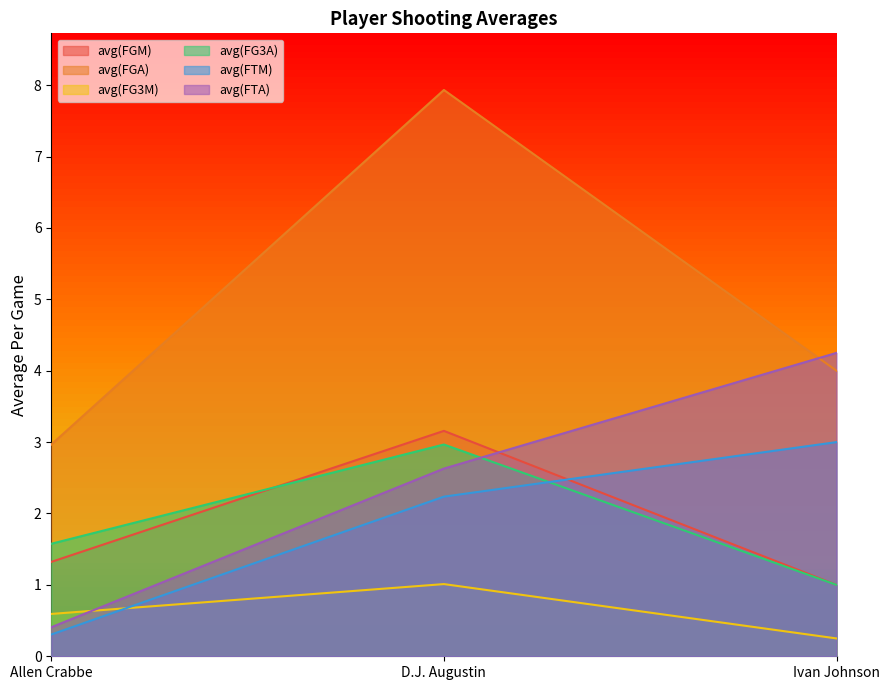

What is the average value of the avg(FTA) series?

2.4